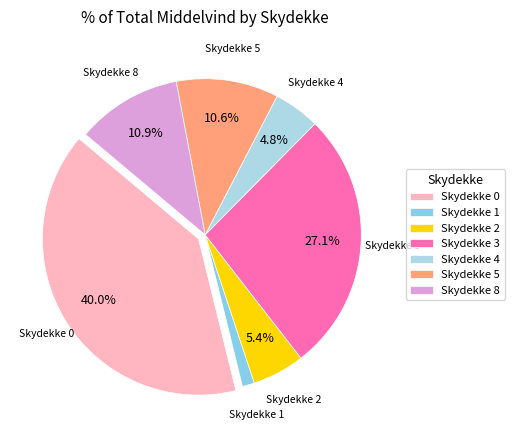

How many segments does this pie chart have?

7